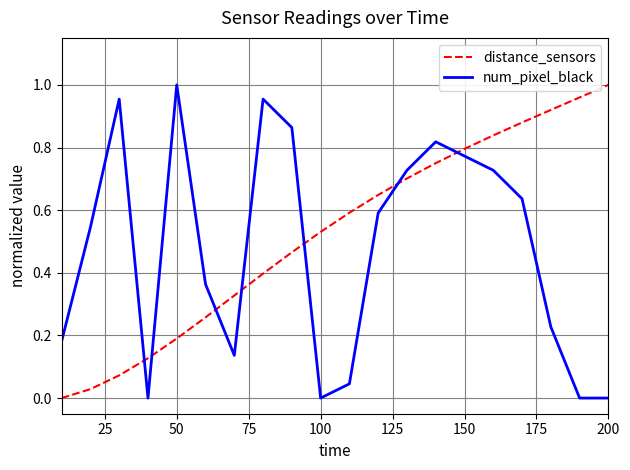

True or false: num_pixel_black and distance_sensors intersect in this chart.

True